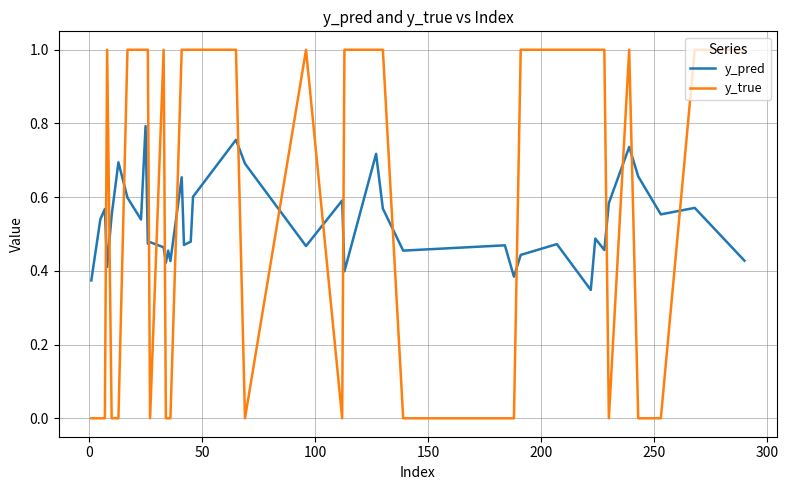

What is the maximum value shown in the chart?

1.0